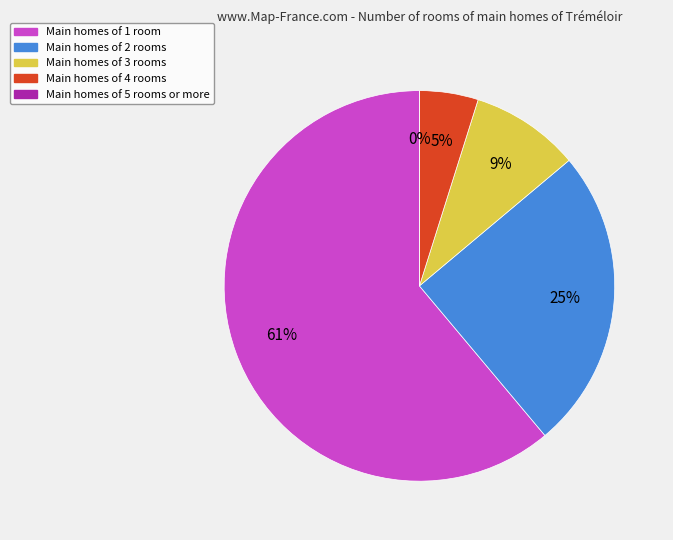

How many slices are in this pie chart?

5